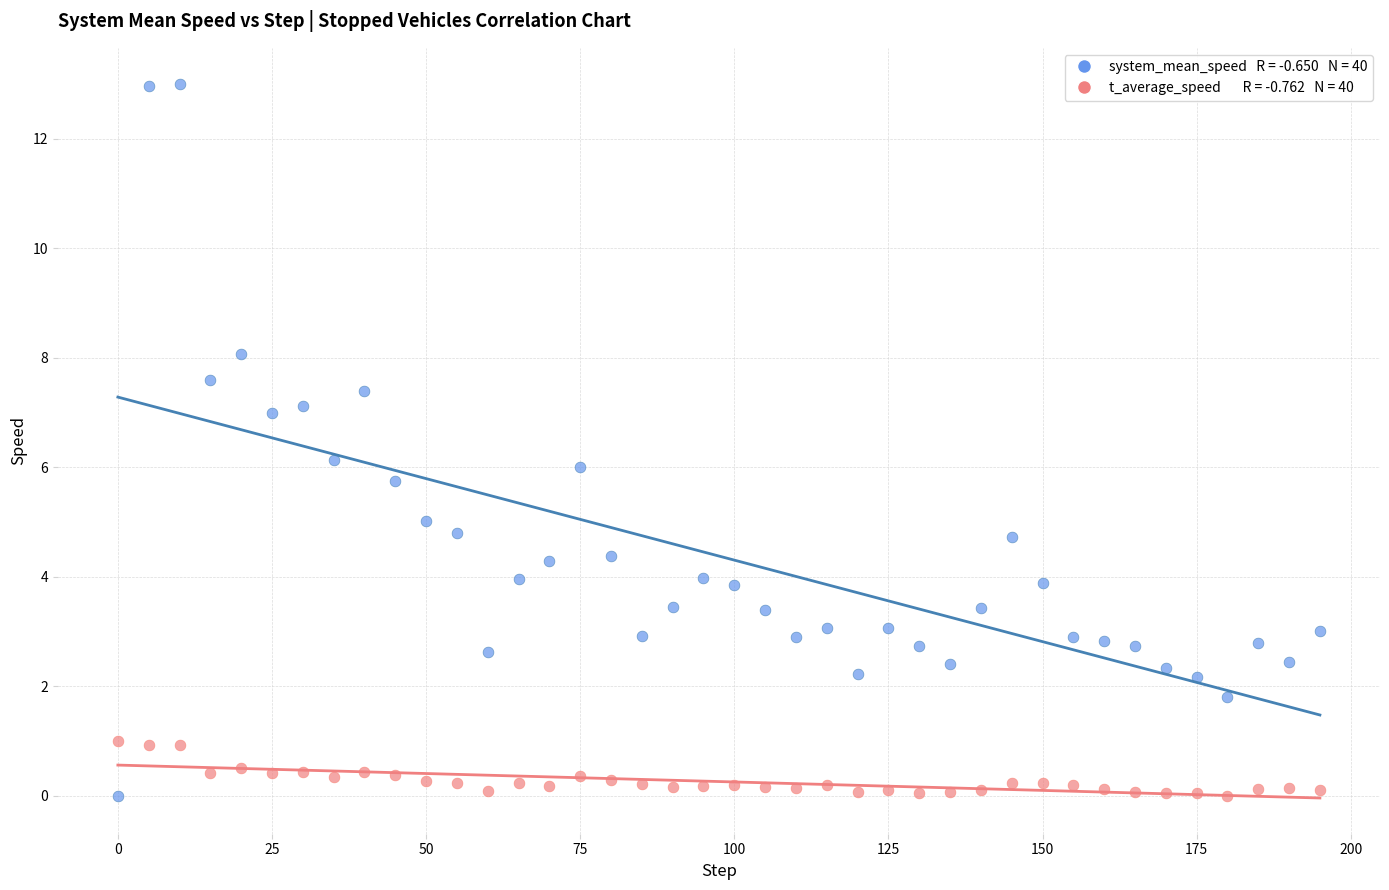

Across all data points, what is the range of X values (max minus min)?

195.0